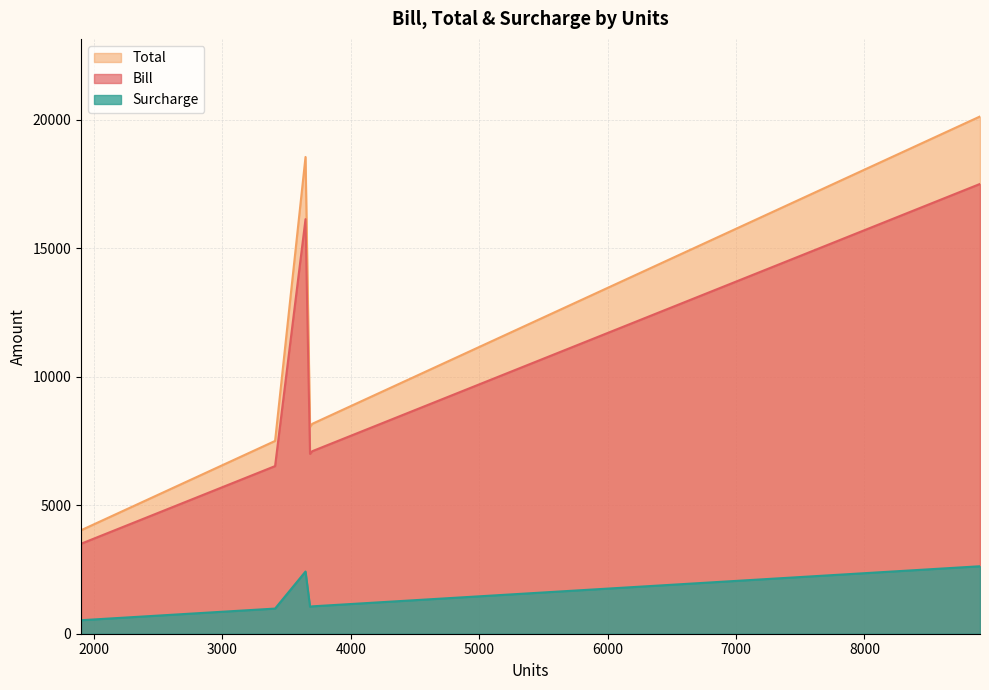

What is the difference between the highest and lowest values at 8310?

16320.8